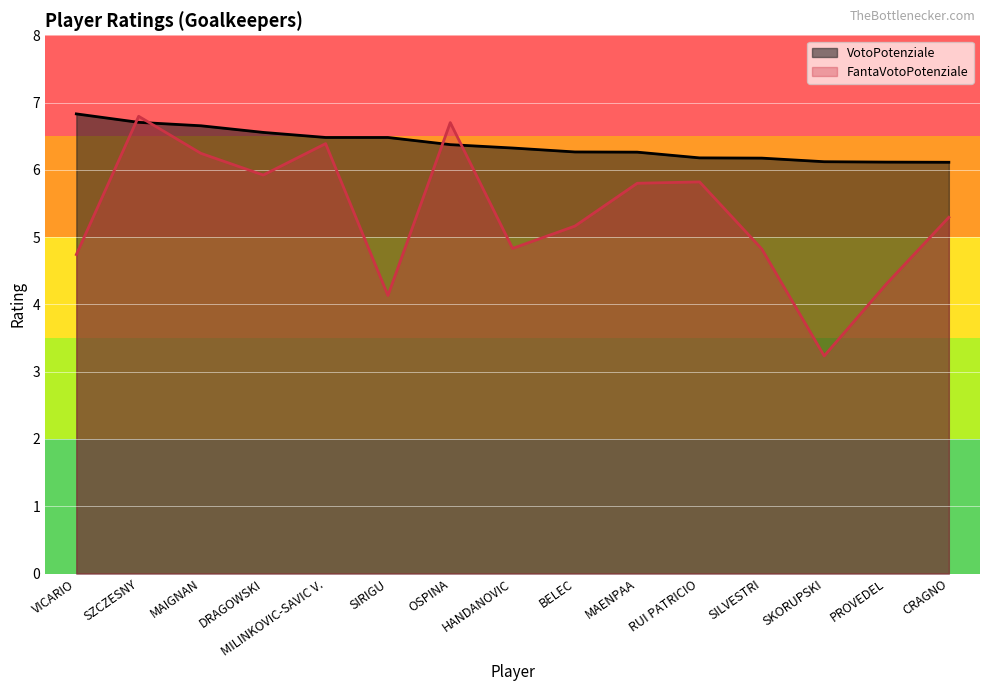

In FantaVotoPotenziale, how many points are higher than both neighbors (excluding endpoints)?

4